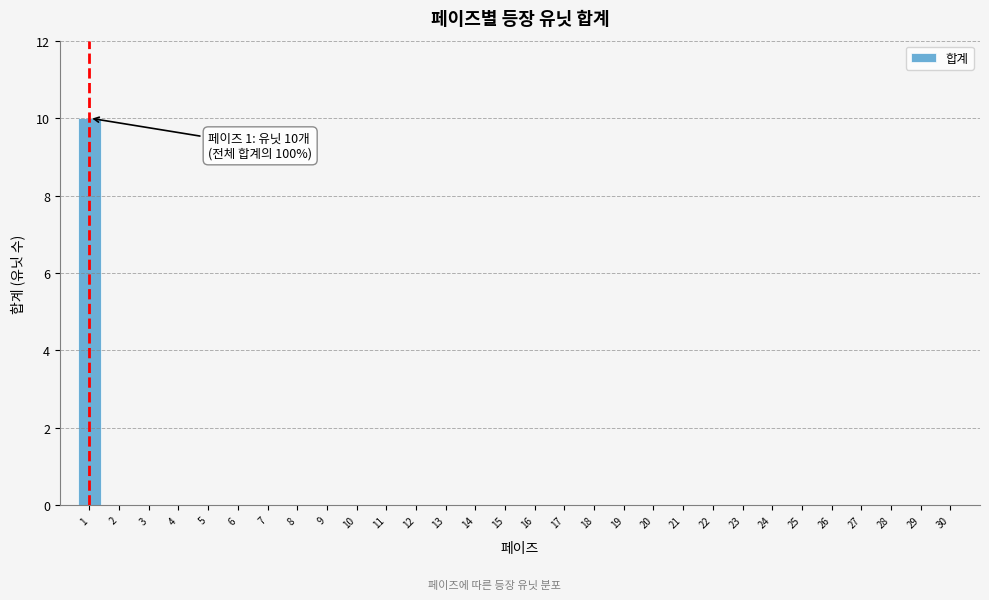

Reading right to left, extract all data points from this chart.

30=0	29=0	28=0	27=0	26=0	25=0	24=0	23=0	22=0	21=0	20=0	19=0	18=0	17=0	16=0	15=0	14=0	13=0	12=0	11=0	10=0	9=0	8=0	7=0	6=0	5=0	4=0	3=0	2=0	1=10